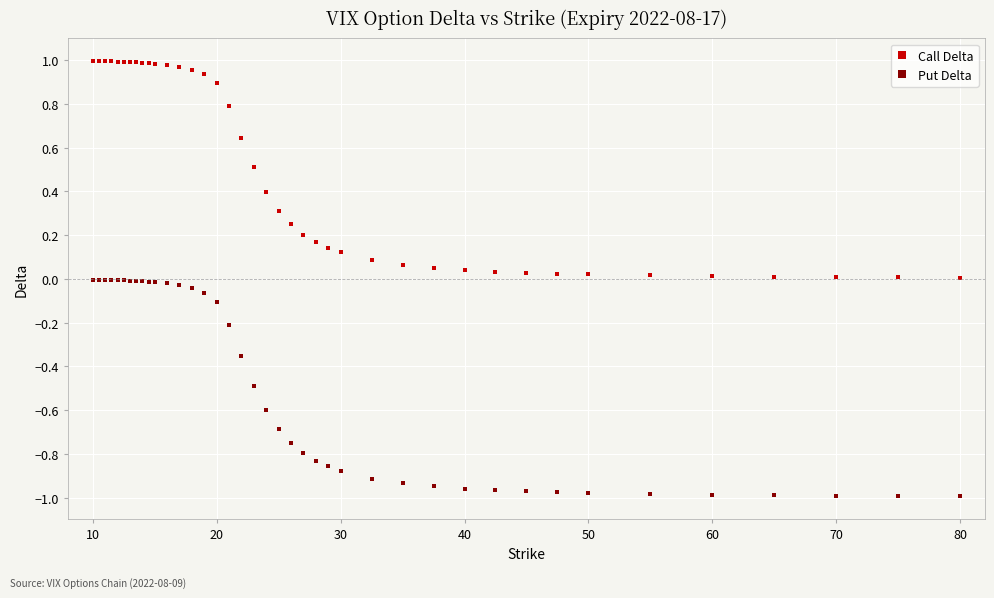

How many lines are shown in the chart?

2